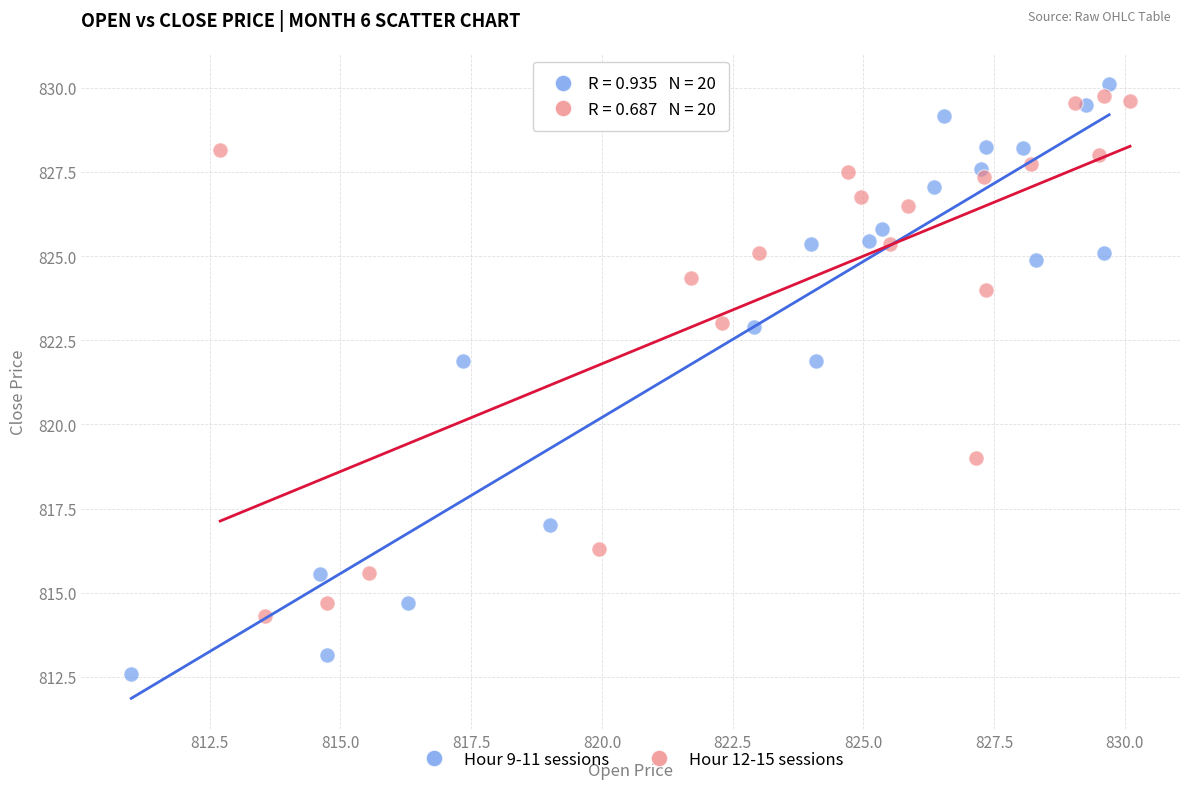

Which series has the largest Y range (max minus min)?

Hour 9-11 sessions